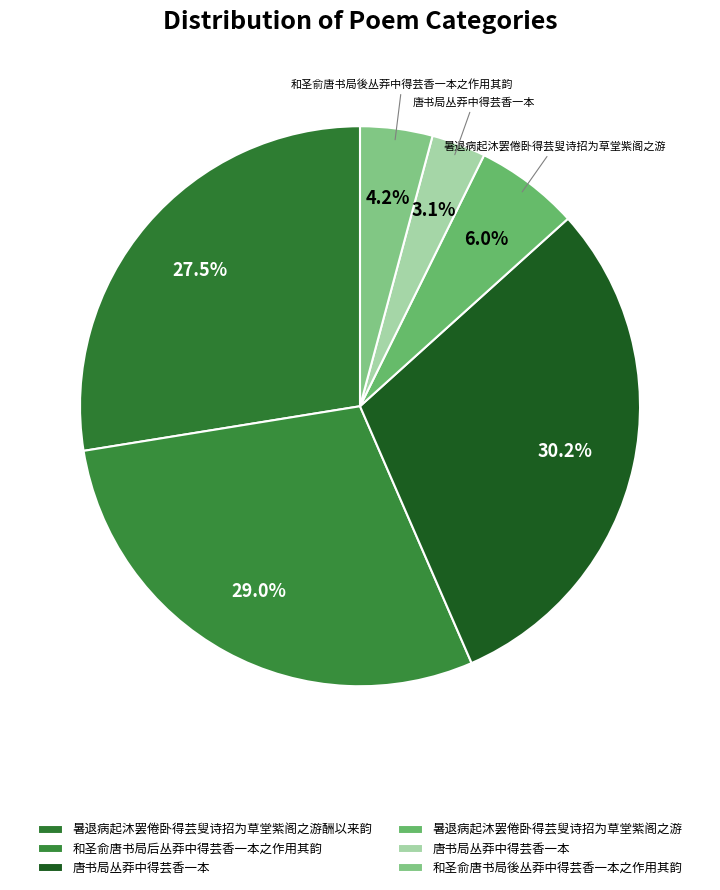

To the nearest percent, what is the difference between the largest and smallest slice percentages?

27%